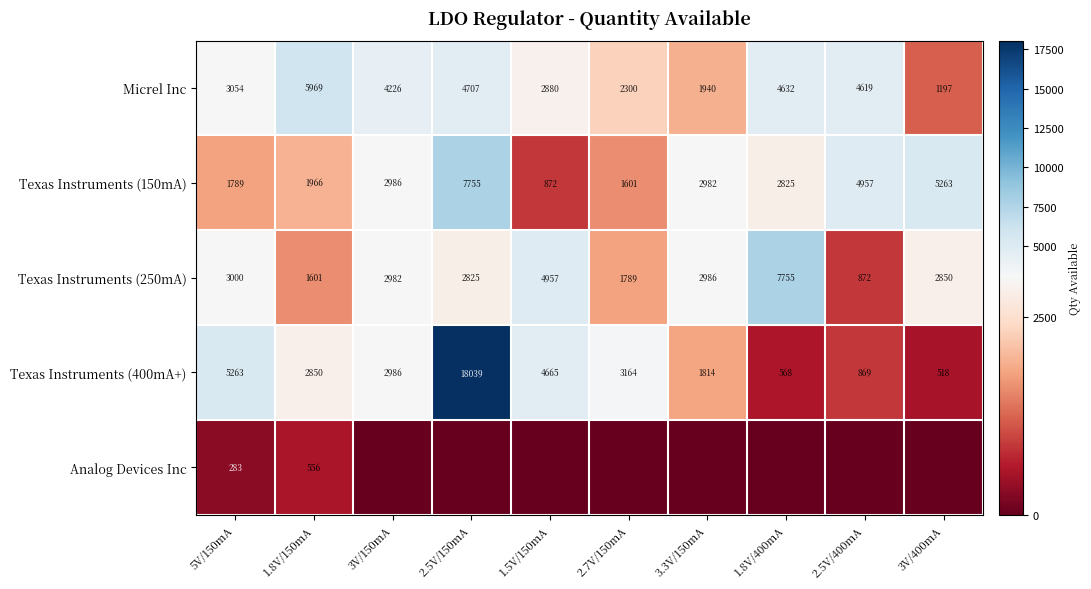

True or false: Micrel Inc has a value of 1677 at 5V/150mA.

False